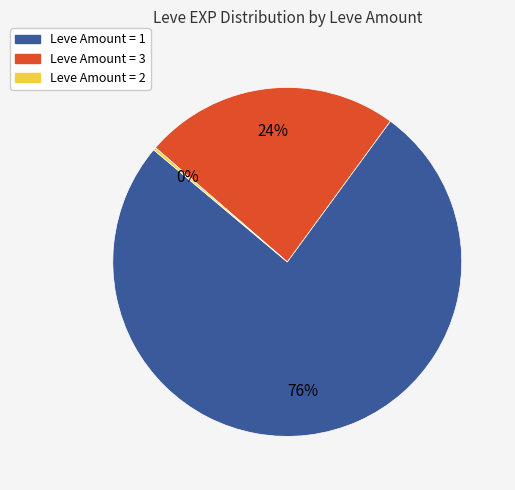

To the nearest percent, what is the difference between the largest and smallest slice percentages?

76%